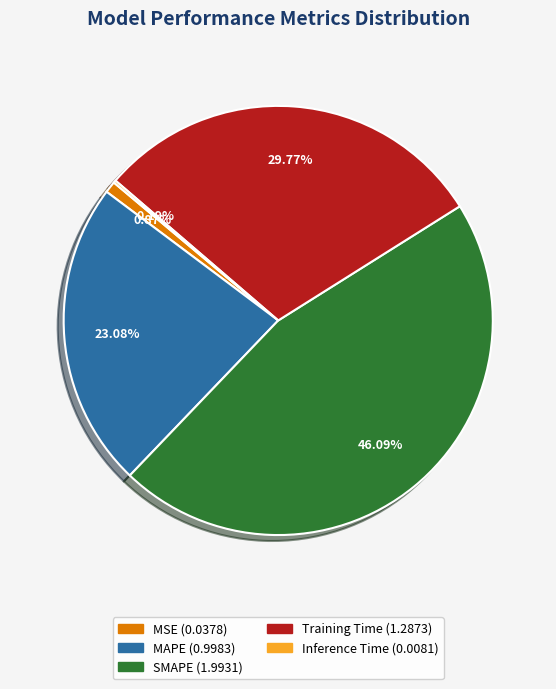

Is MAPE the majority of the pie?

No